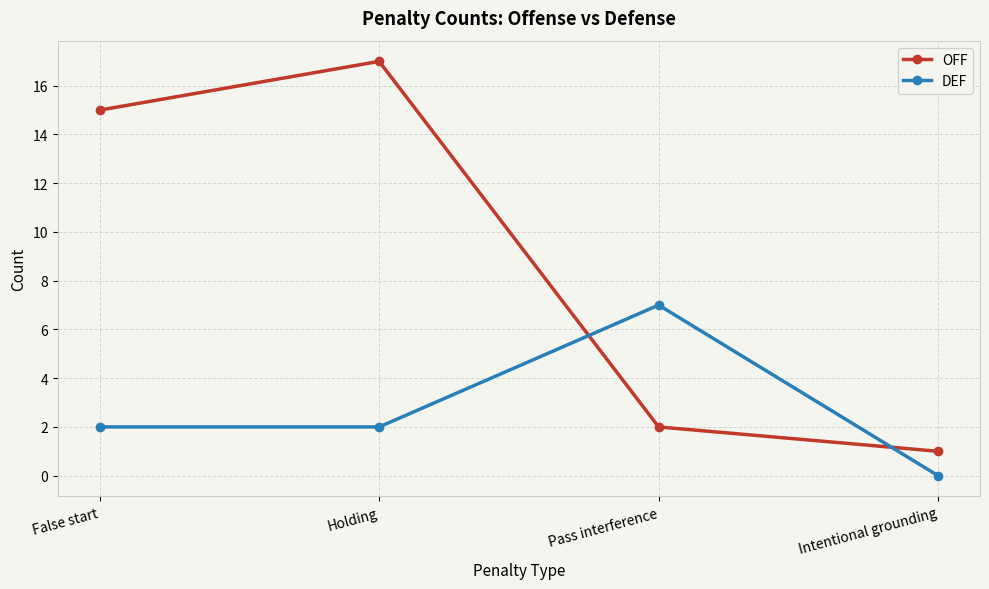

True or false: OFF has a value of 1 at Intentional grounding.

True